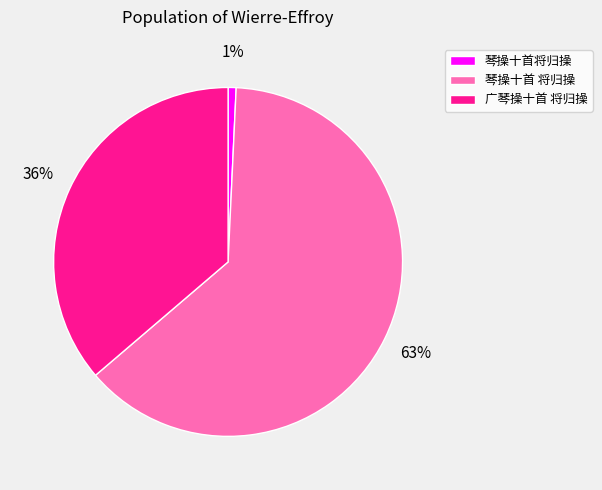

To the nearest percent, what percentage of the pie is 广琴操十首 将归操?

36%